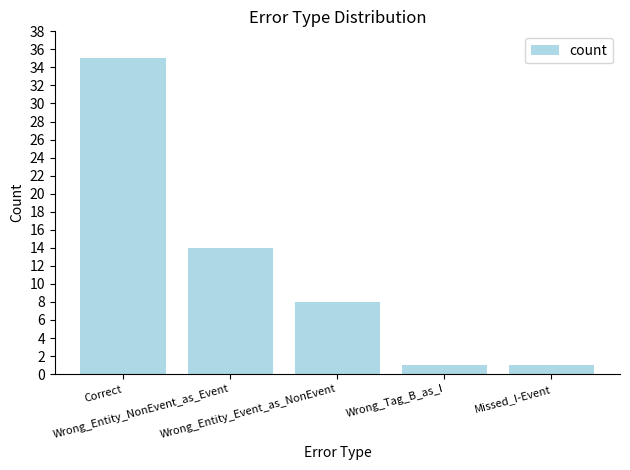

What is the average value?

12